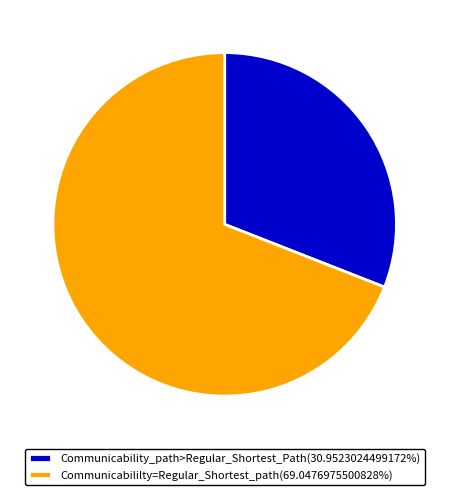

Is the sum of Communicability_path>Regular_Shortest_Path(30.9523024499172%) and Communicabililty=Regular_Shortest_path(69.0476975500828%) greater than half?

Yes